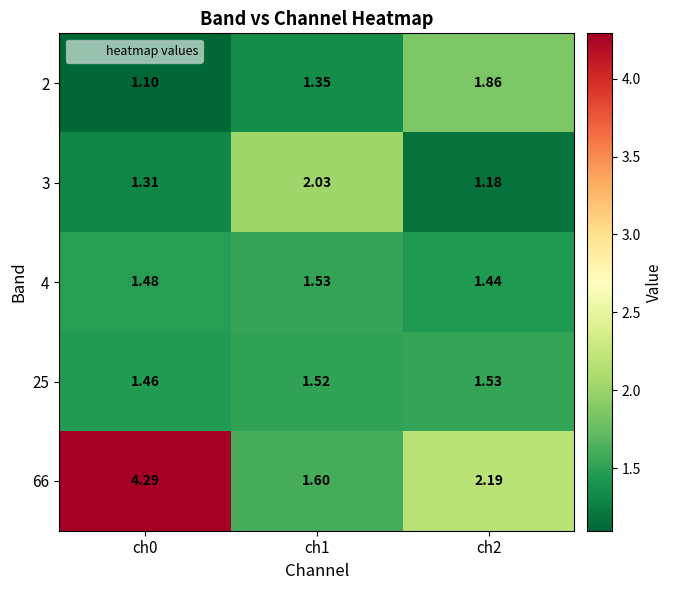

Reading right to left, transcribe all the data shown in this chart.

2: ch2=1.9	ch1=1.4	ch0=1.1
3: ch2=1.2	ch1=2.0	ch0=1.3
4: ch2=1.4	ch1=1.5	ch0=1.5
25: ch2=1.5	ch1=1.5	ch0=1.5
66: ch2=2.2	ch1=1.6	ch0=4.3